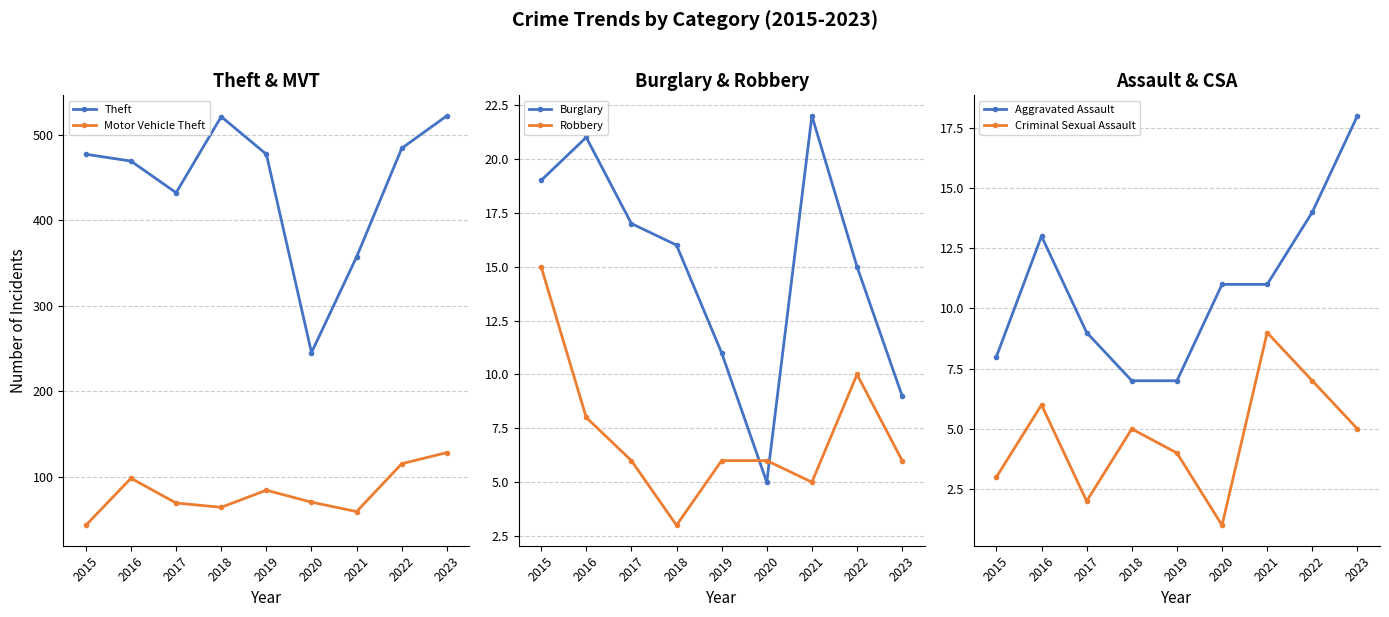

What is the difference between the Aggravated Assault values at 2021 and 2022?

3